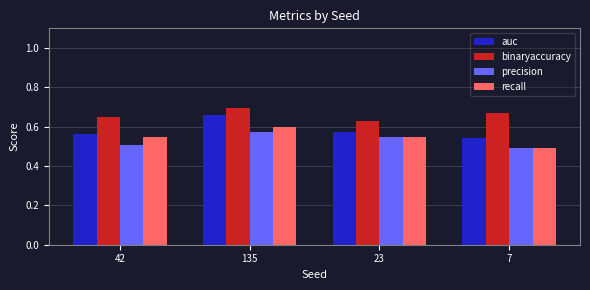

Which series has the largest total across all categories?

binaryaccuracy